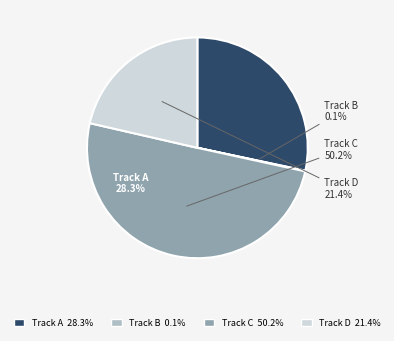

Which category accounts for the majority?

Track C 50.2%